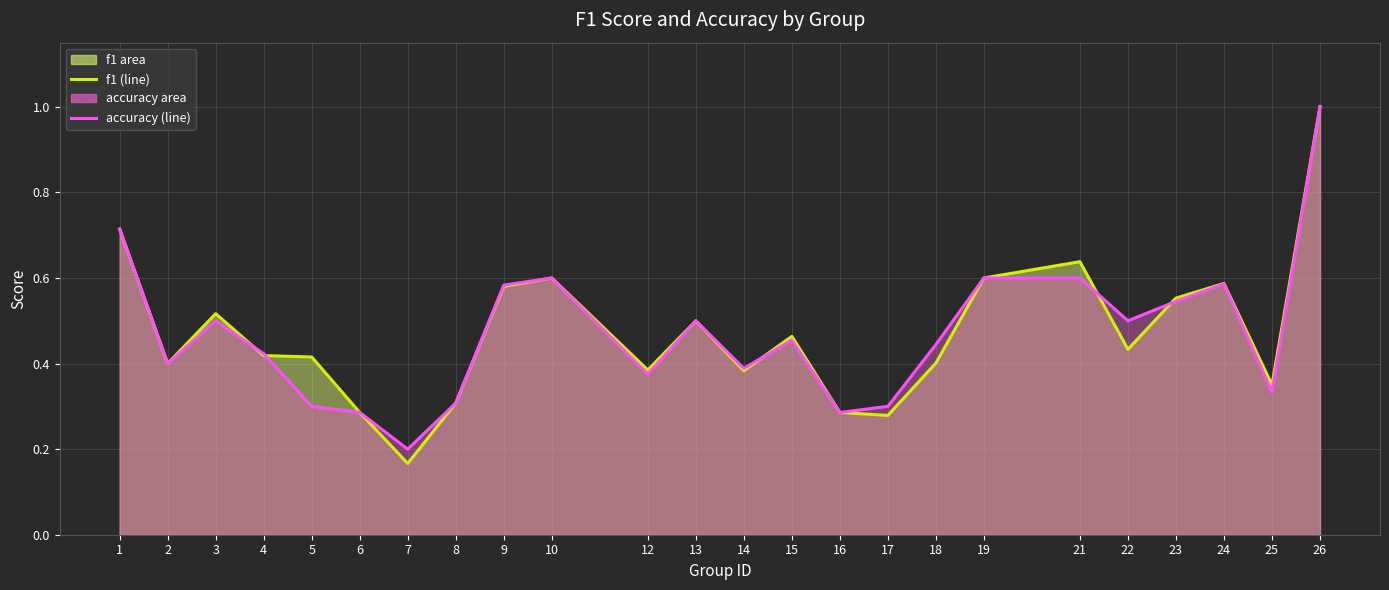

Which series has the widest spread of values?

f1 (line)